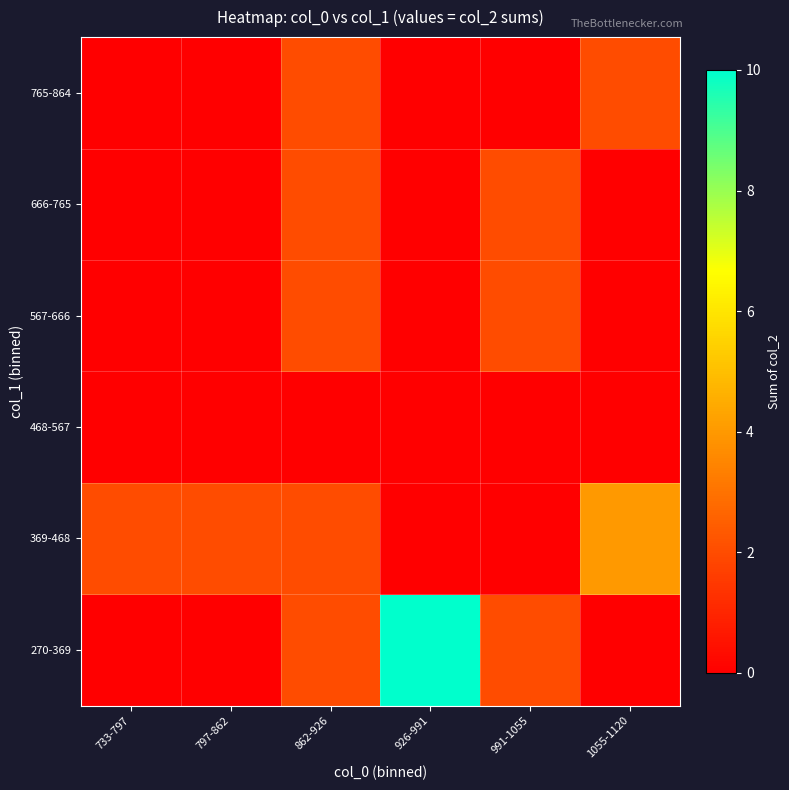

At 862-926, list the series in order from largest to smallest.

270-369, 369-468, 567-666, 666-765, 765-864, 468-567